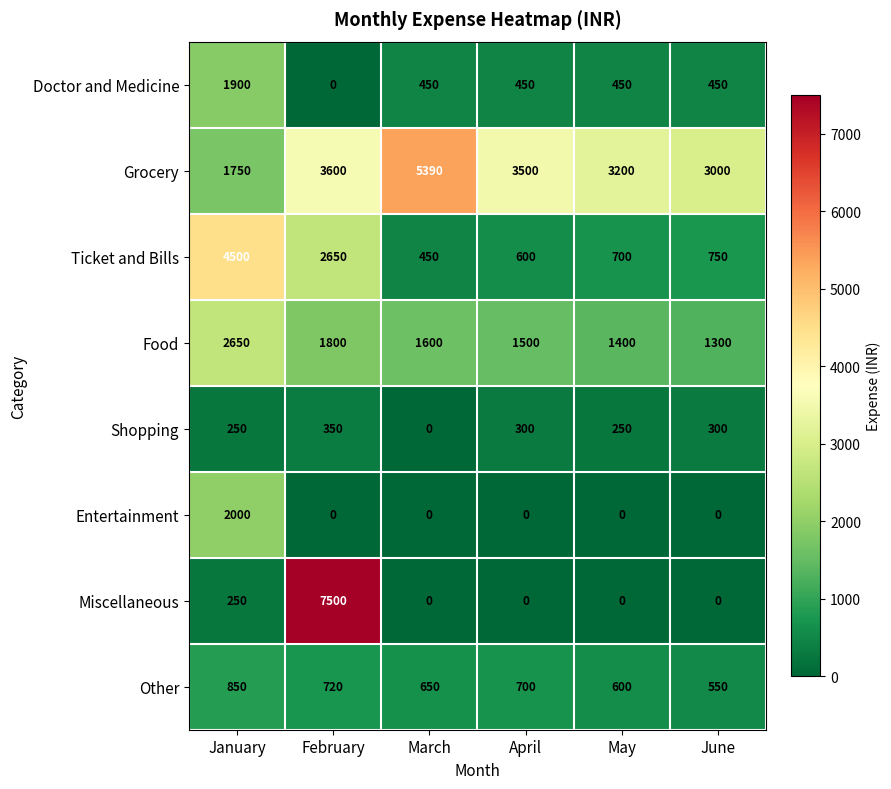

What is the spread (max minus min) of values at April?

3500